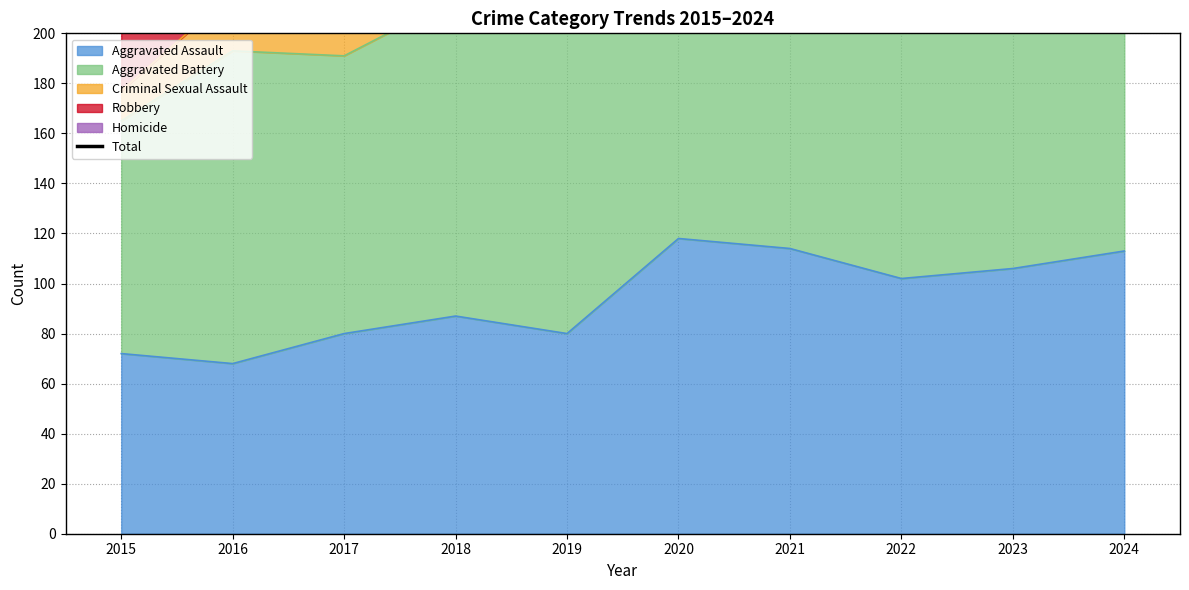

Where is the first local maximum?

2018